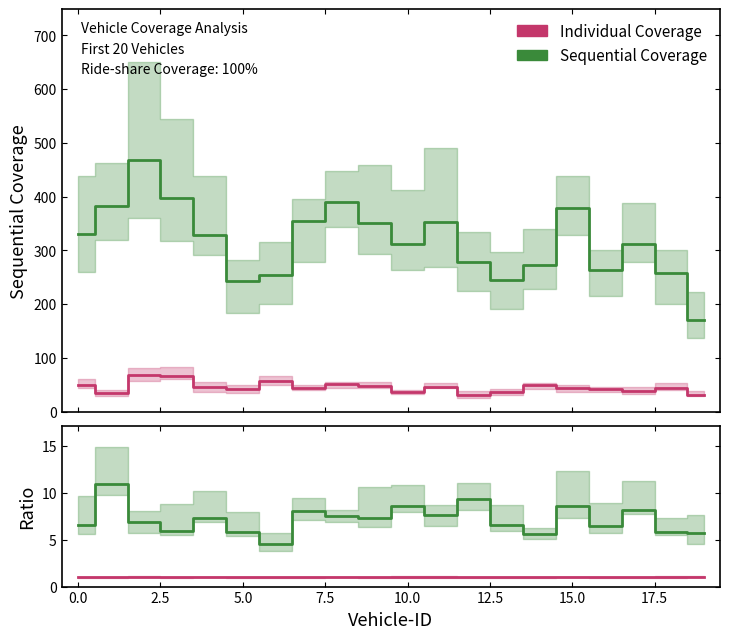

Between 10.0 and 14, which series saw the biggest shift?

Sequential Coverage